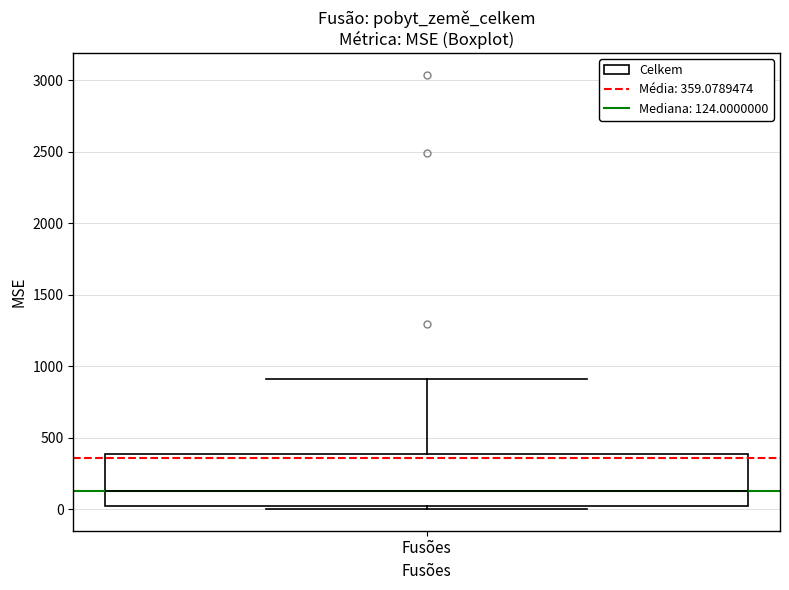

Read this box plot against the y-axis: the position of the median line, the range covered by the box, and the ends of both whiskers. The values are not printed on the chart, so give them approximately, as read against the axis.

median 100, box 0 to 400, whiskers 0 (just below the box's lower edge) to 900